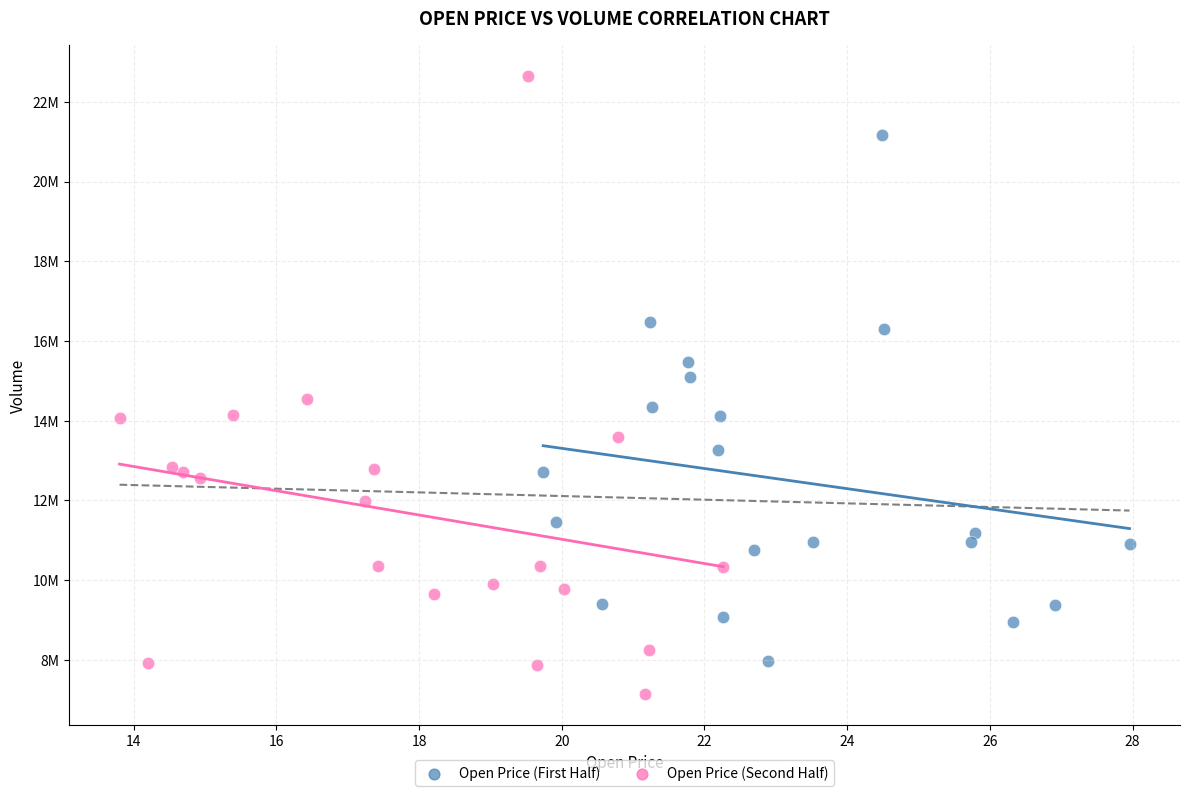

Which series contains the highest Y value?

Open Price (Second Half)